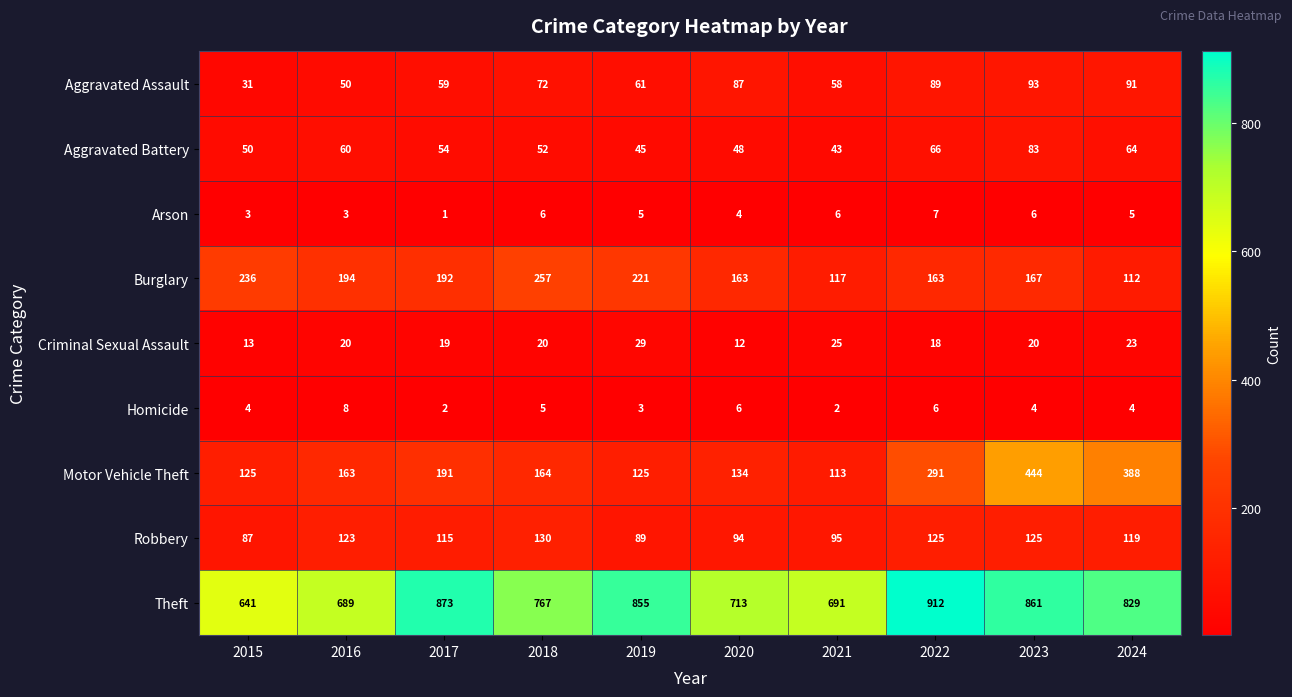

Which series has the largest total across all categories?

Theft